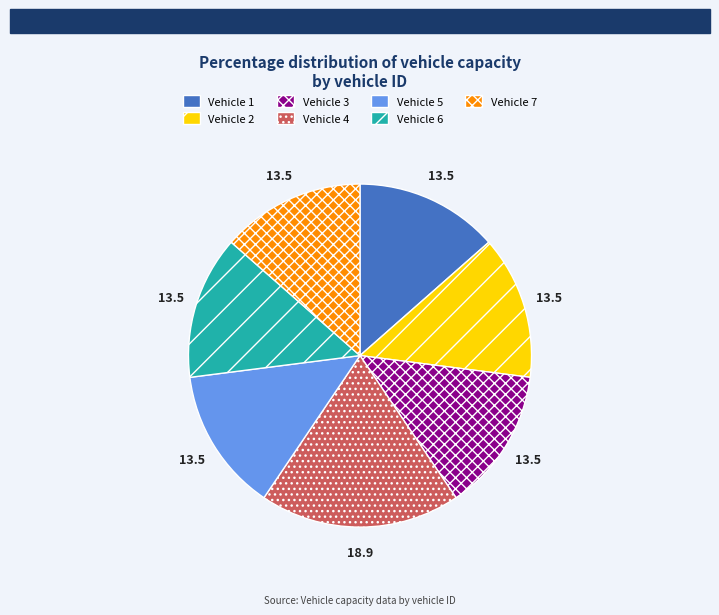

Do Vehicle 1 and Vehicle 4 together represent more than half of the pie?

No